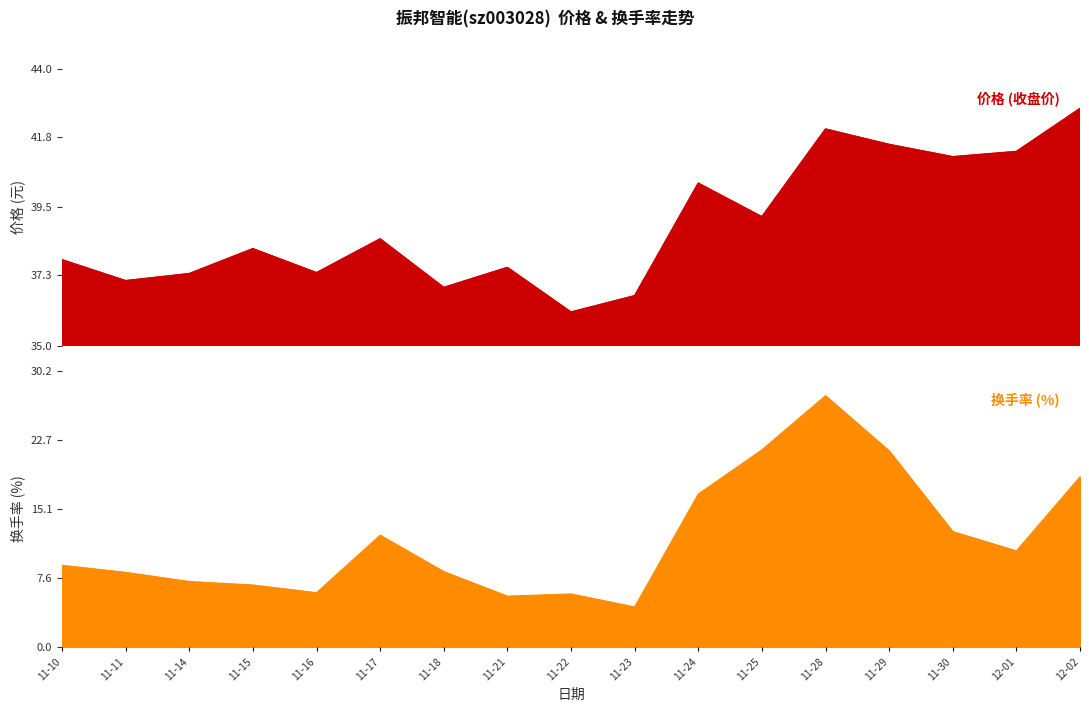

What is the difference between the maximum and second lowest values in the 换手率 series?

21.9